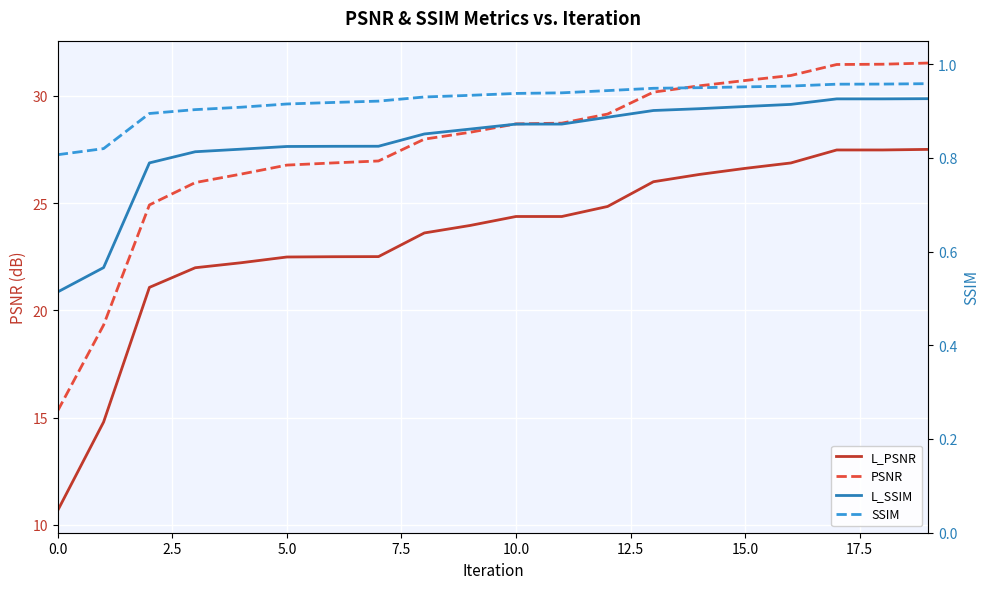

Reading left to right, list all the values displayed in this chart.

L_PSNR: 10.7	14.8	21.1	22.0	22.2	22.5	22.5	22.5	23.6	24.0	24.4	24.4	24.8	26.0	26.3	26.6	26.9	27.5	27.5	27.5
PSNR: 15.3	19.3	24.9	26.0	26.4	26.8	26.9	27.0	28.0	28.3	28.7	28.7	29.2	30.2	30.5	30.7	31.0	31.5	31.5	31.5
L_SSIM: 0.5	0.6	0.8	0.8	0.8	0.8	0.8	0.8	0.9	0.9	0.9	0.9	0.9	0.9	0.9	0.9	0.9	0.9	0.9	0.9
SSIM: 0.8	0.8	0.9	0.9	0.9	0.9	0.9	0.9	0.9	0.9	0.9	0.9	0.9	0.9	0.9	1.0	1.0	1.0	1.0	1.0